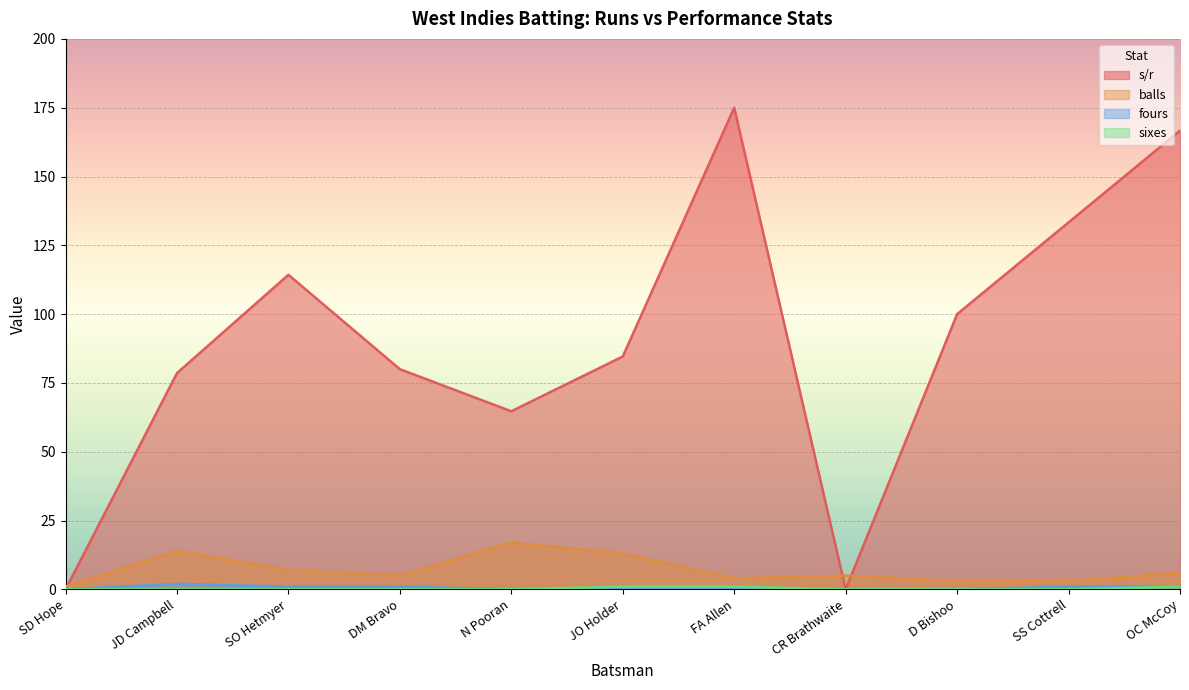

How many lines are shown in the chart?

4